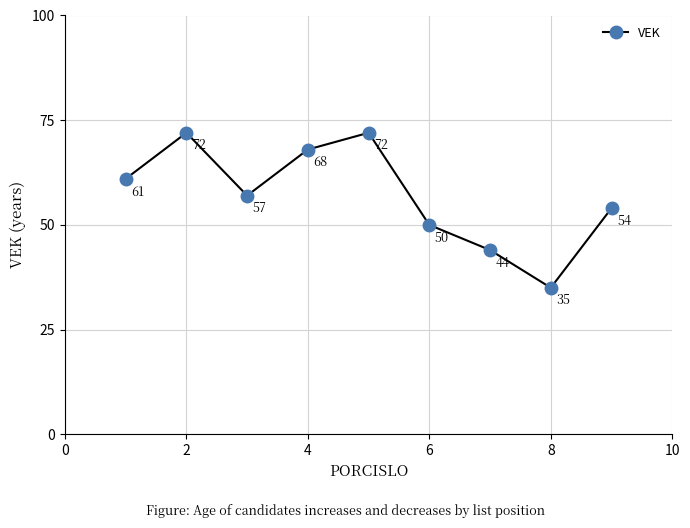

How many points are higher than both their immediate neighbors (excluding endpoints)?

2